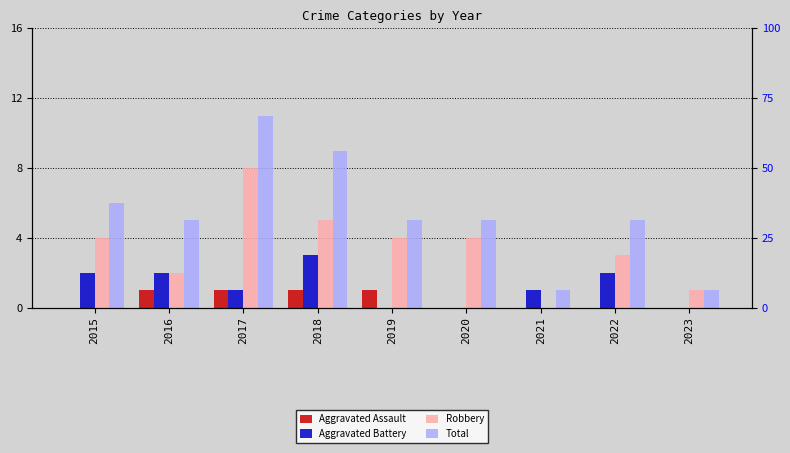

What are all the series names shown in the legend?

Aggravated Assault, Aggravated Battery, Robbery, Total